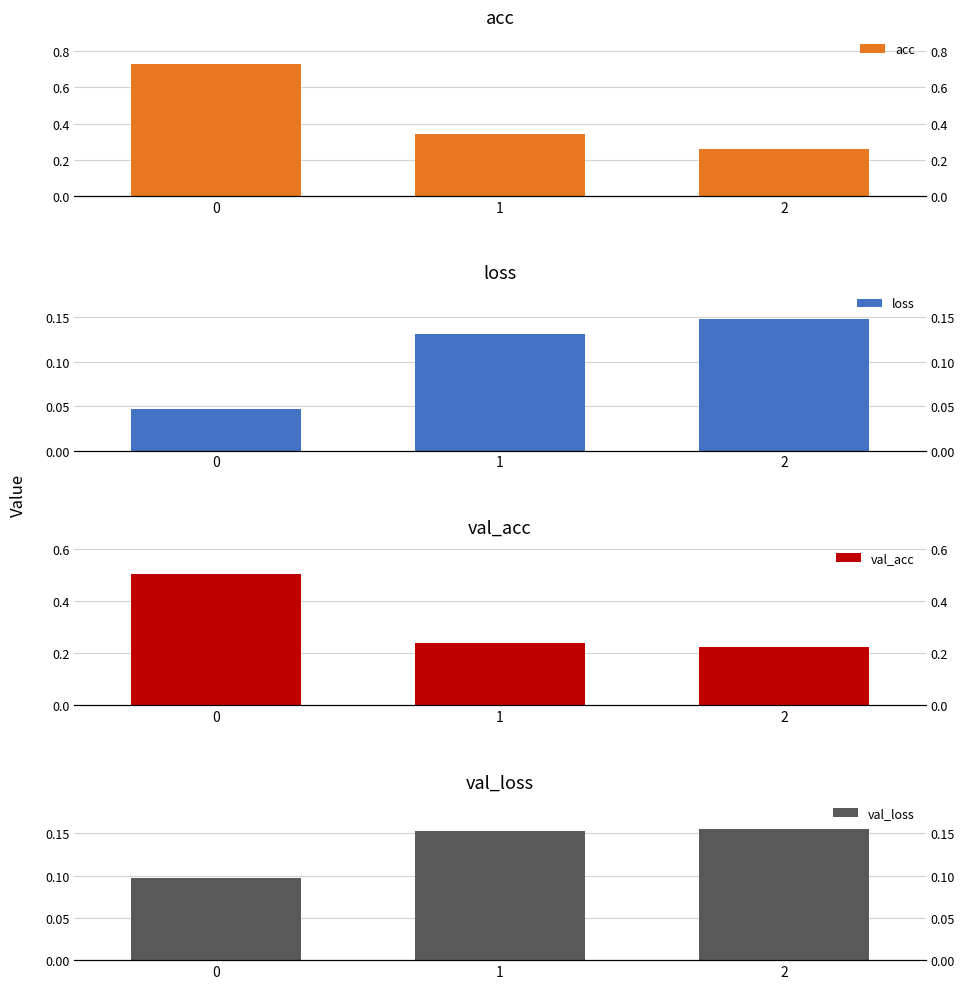

Reading right to left, what are all the values shown in this chart?

acc: 0.3	0.3	0.7
loss: 0.1	0.1	0.0
val_acc: 0.2	0.2	0.5
val_loss: 0.2	0.2	0.1